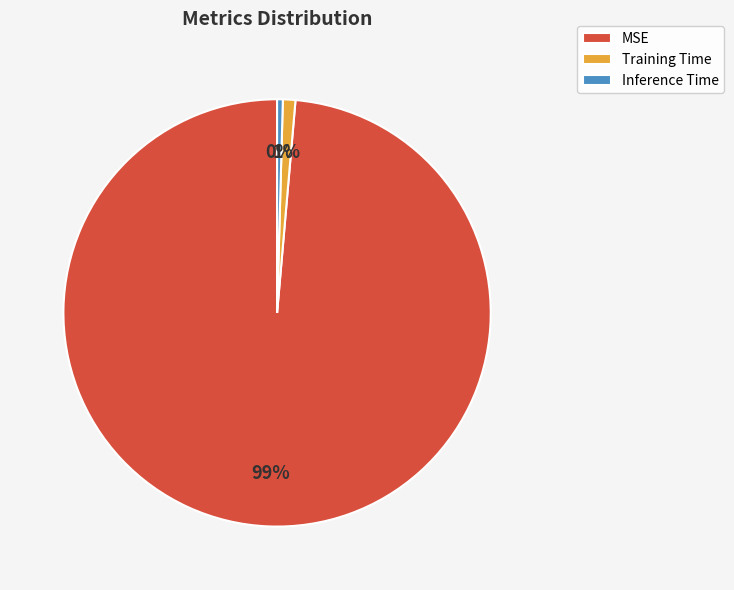

Which slice is the largest?

MSE